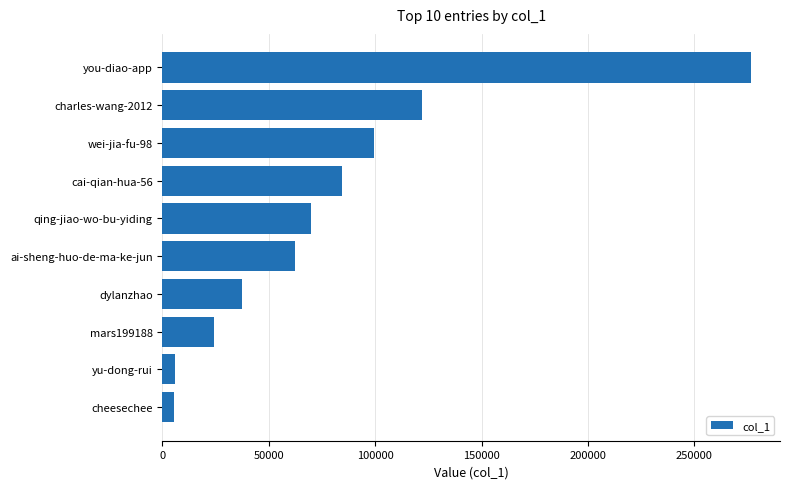

True or false: the data shows 24393 at mars199188.

True